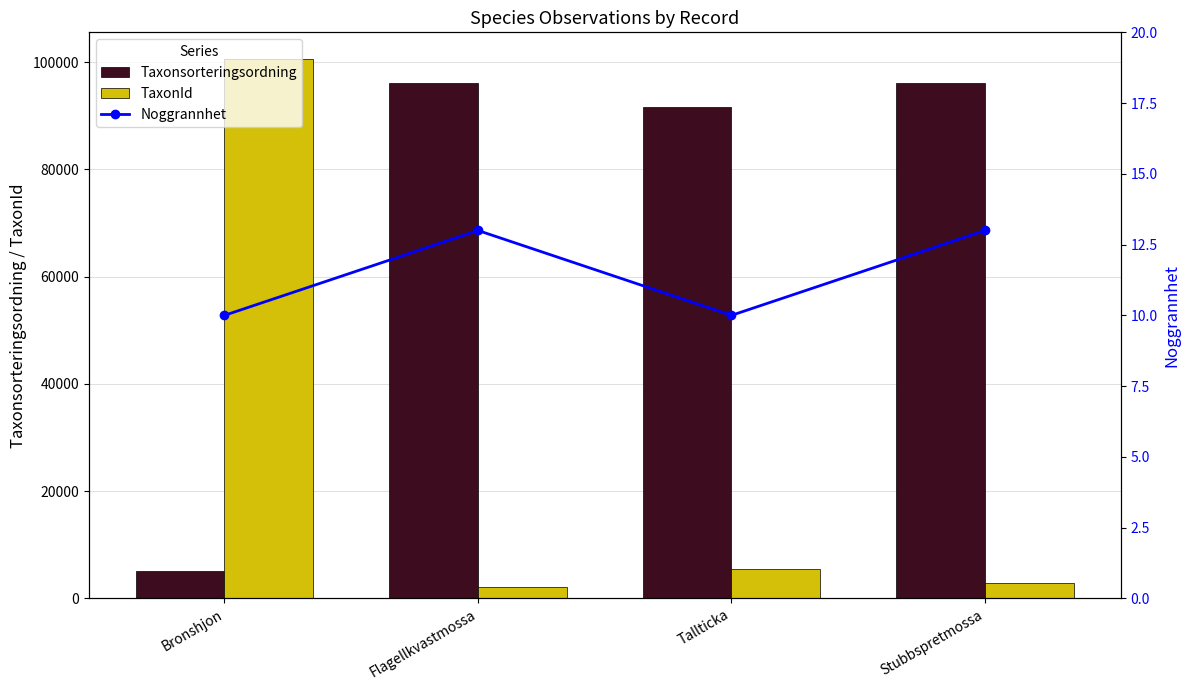

Which series has the largest total across all categories?

Taxonsorteringsordning